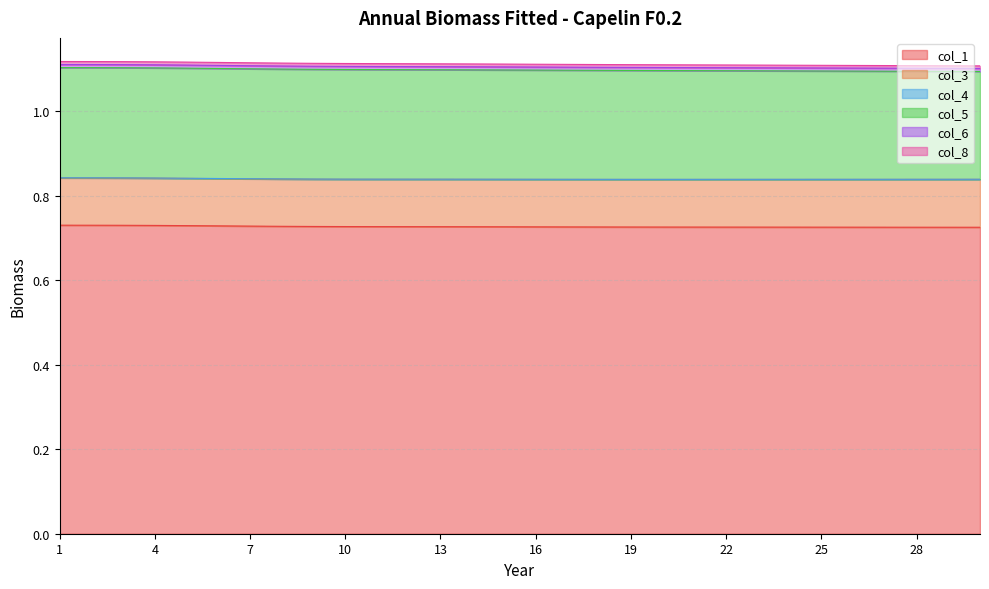

The value of col_1 at 26 is 1.3. True or false?

False